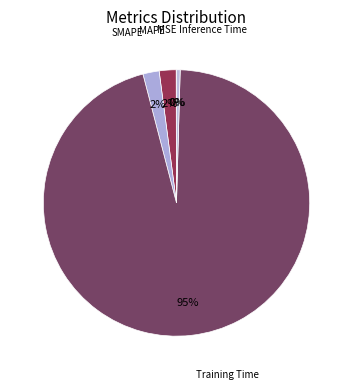

To the nearest percent, what percentage of the pie is SMAPE?

2%